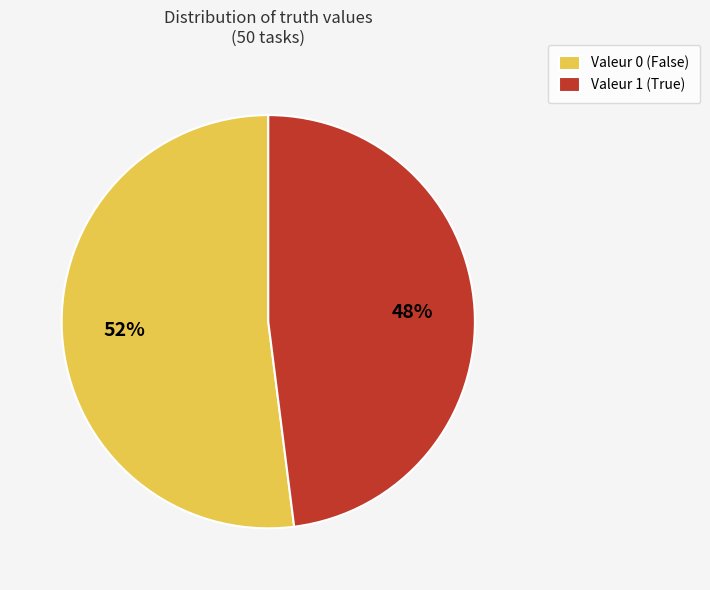

Is it true that Valeur 1 (True) is 48% of the pie?

True